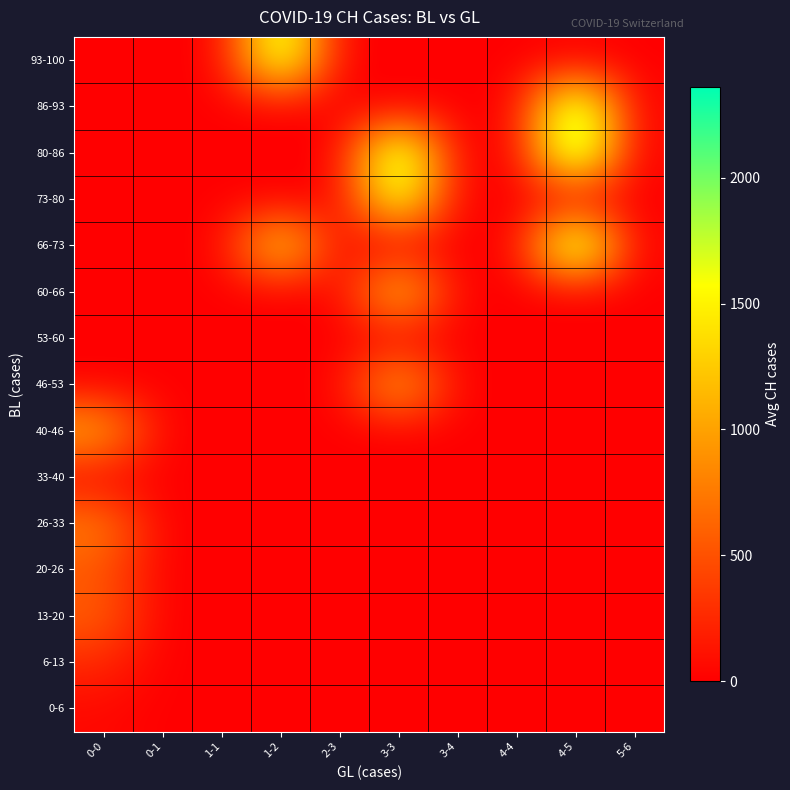

At how many categories does at least one series exceed 1317?

3